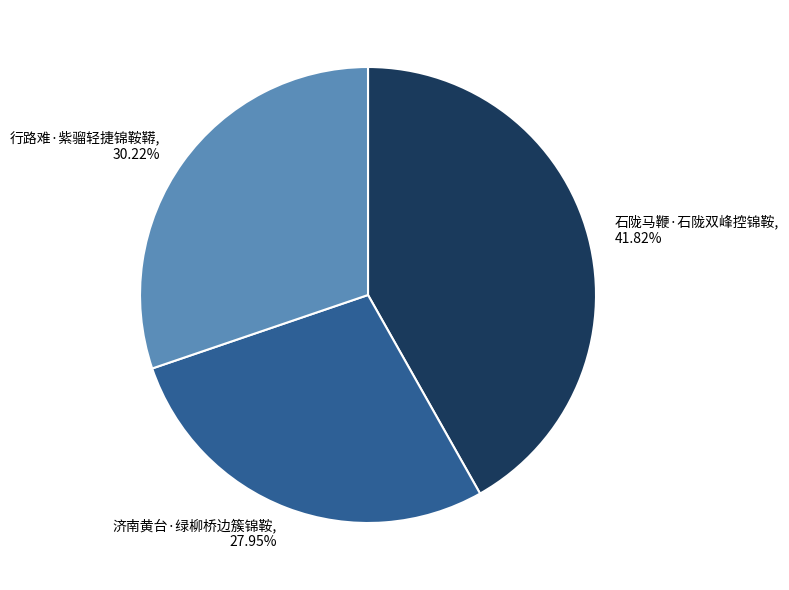

Do 石陇马鞭·石陇双峰控锦鞍 and 行路难·紫骝轻捷锦鞍鞯 together represent more than half of the pie?

Yes